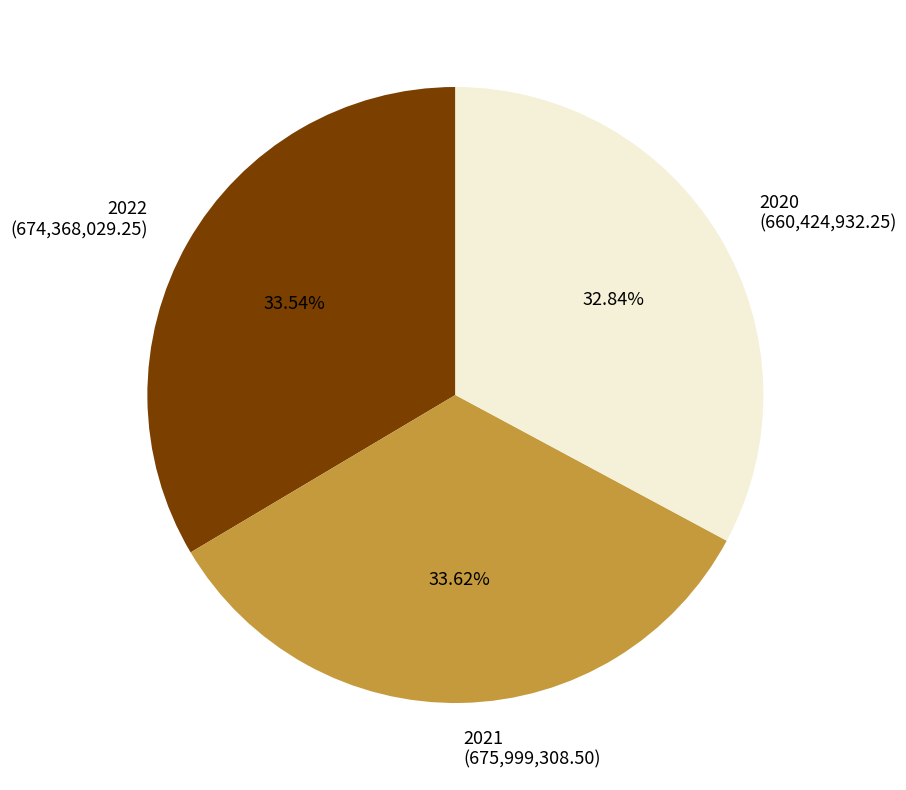

Does 2020 represent more than half of the total?

No